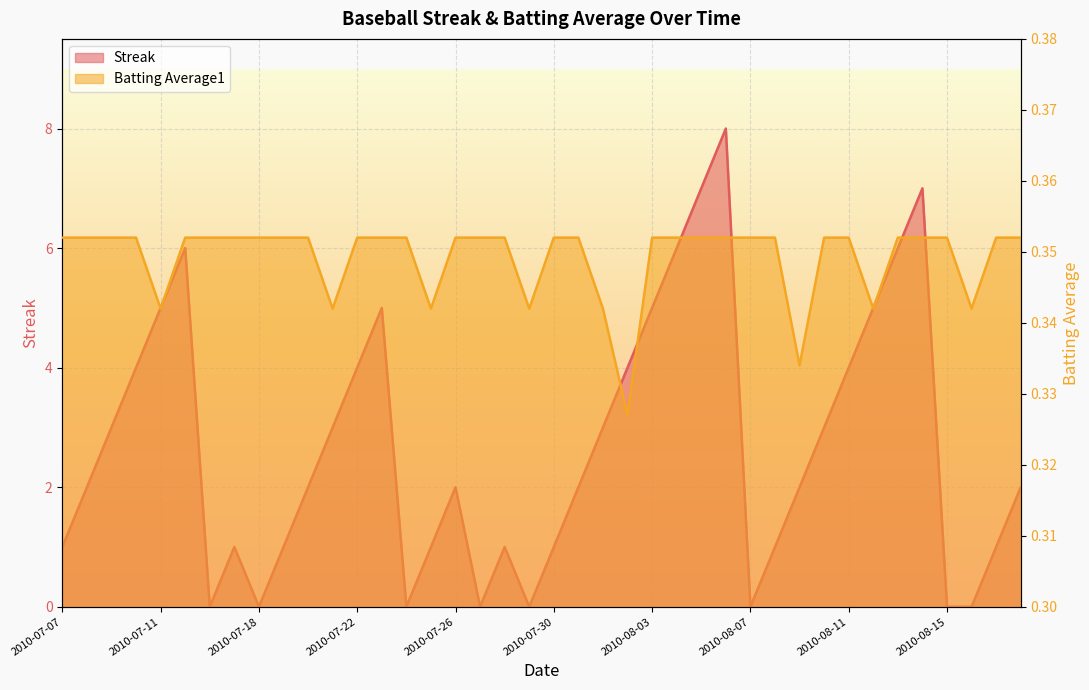

Rank the series by their average value, from lowest to highest.

Batting Average1, Streak